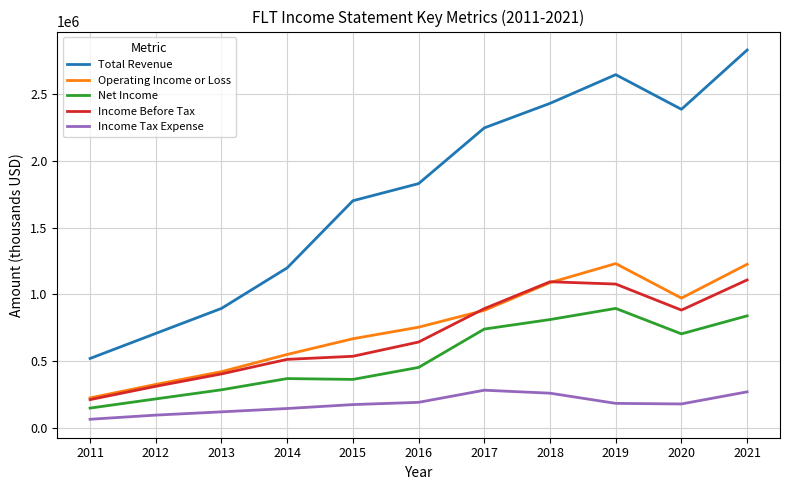

Rank the series at 2015 from highest to lowest value.

Total Revenue, Operating Income or Loss, Income Before Tax, Net Income, Income Tax Expense